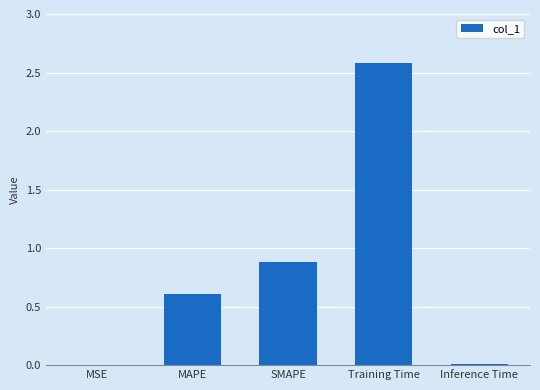

Is it true that the value at MAPE is 0.9?

False